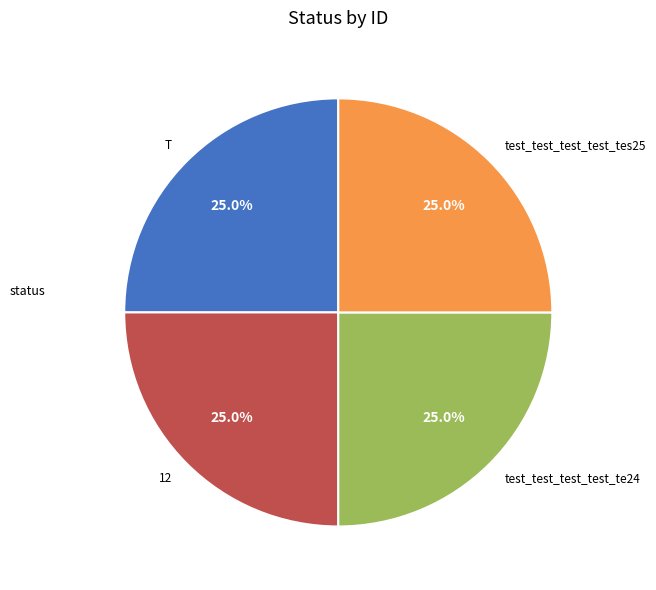

Does test_test_test_test_te24 account for over 50% of the chart?

No